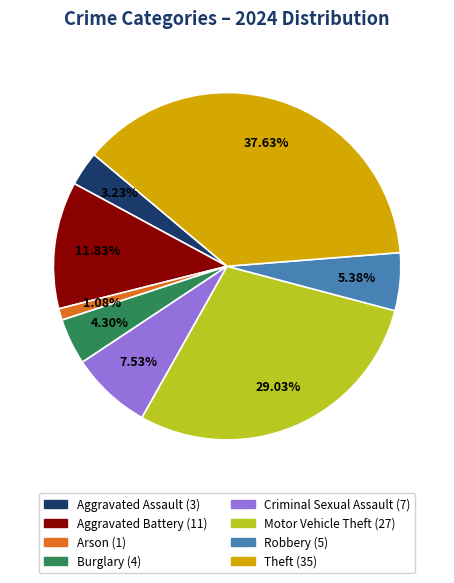

What portion of the pie excludes Robbery?

94.6%